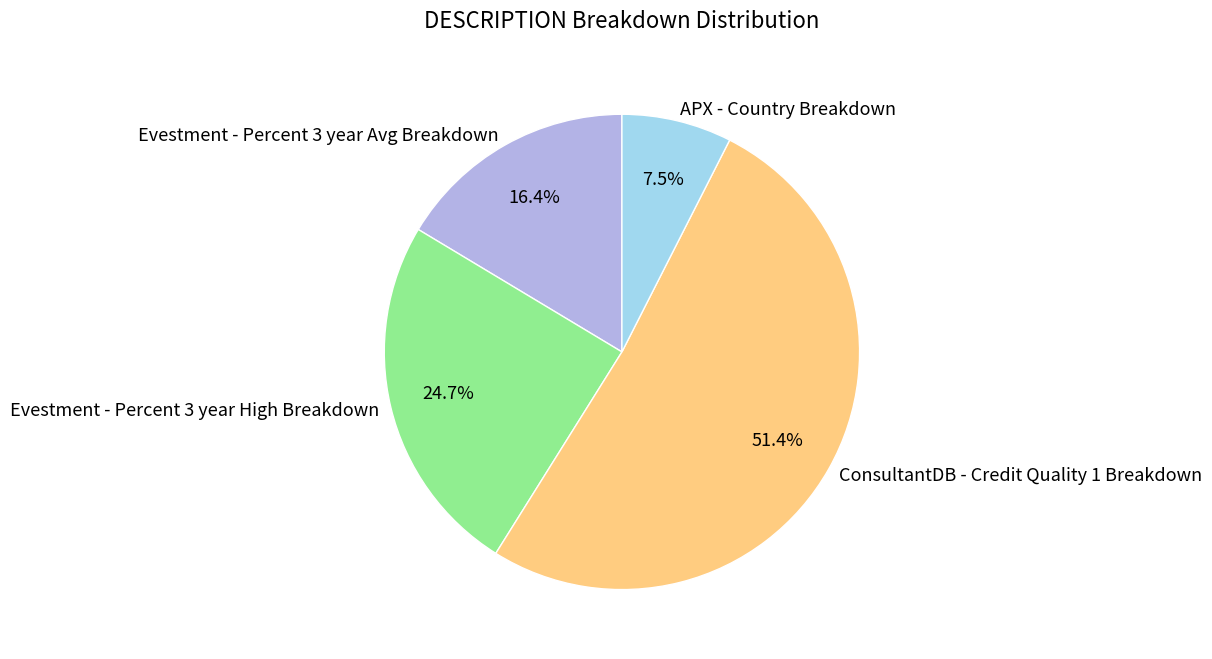

Rank the categories by value from highest to lowest.

ConsultantDB - Credit Quality 1 Breakdown, Evestment - Percent 3 year High Breakdown, Evestment - Percent 3 year Avg Breakdown, APX - Country Breakdown